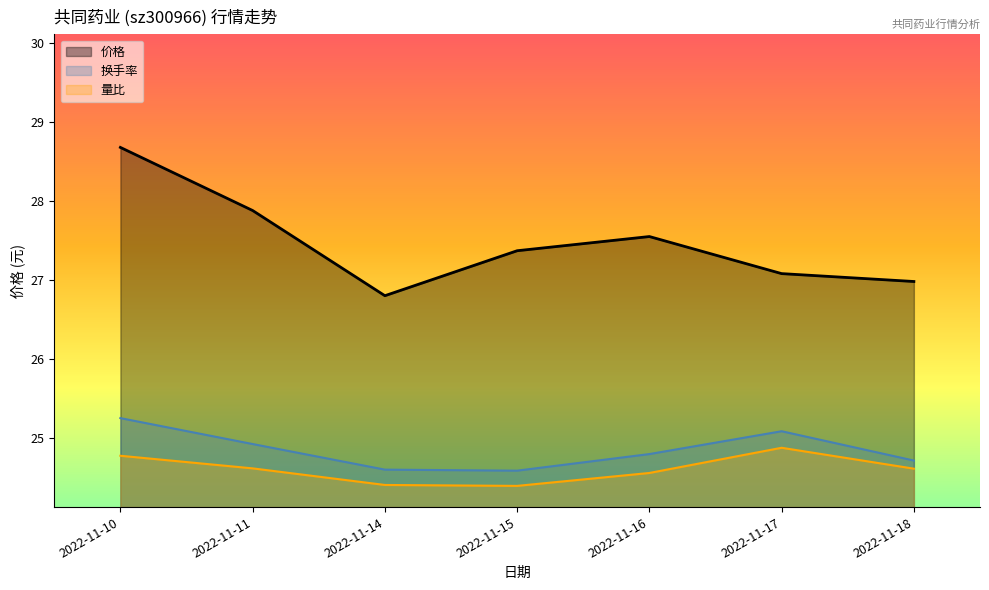

Which series changed the most between 2022-11-11 and 2022-11-18?

价格